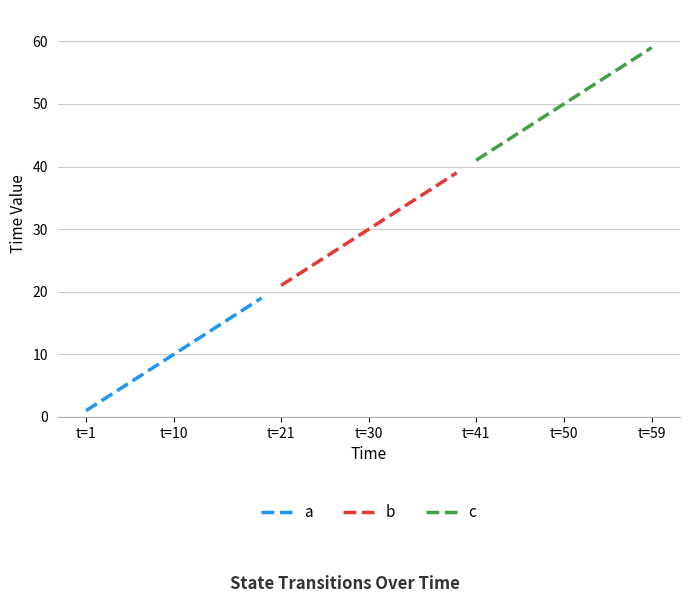

Is this an area chart (filled region under the line)?

No